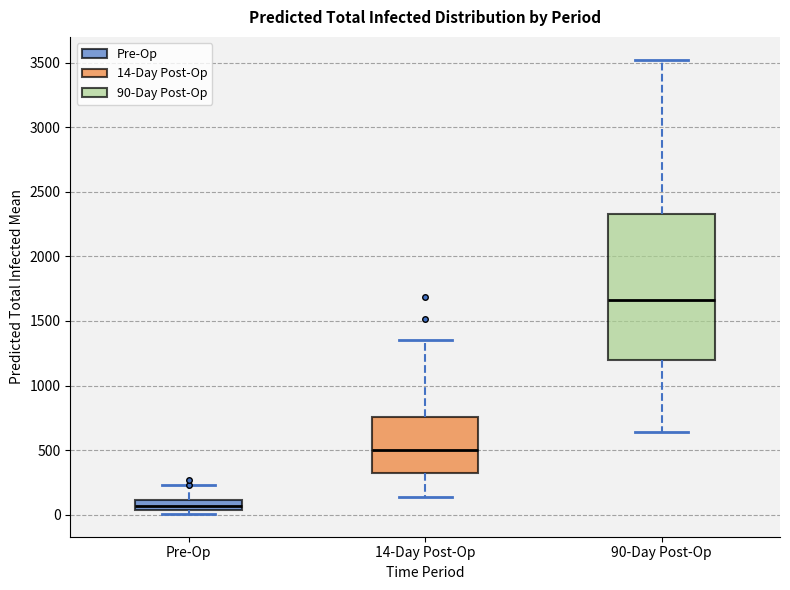

Reading left to right, read every box against the y-axis: the position of its median line, the range the box covers, and the ends of its whiskers. The values are not printed on the chart, so give them approximately, as read against the axis.

Pre-Op: median 50 (inside the box), box 50 to 100, whiskers 0 to 250
14-Day Post-Op: median 500, box 300 to 750, whiskers 150 to 1350
90-Day Post-Op: median 1650, box 1200 to 2350, whiskers 650 to 3500